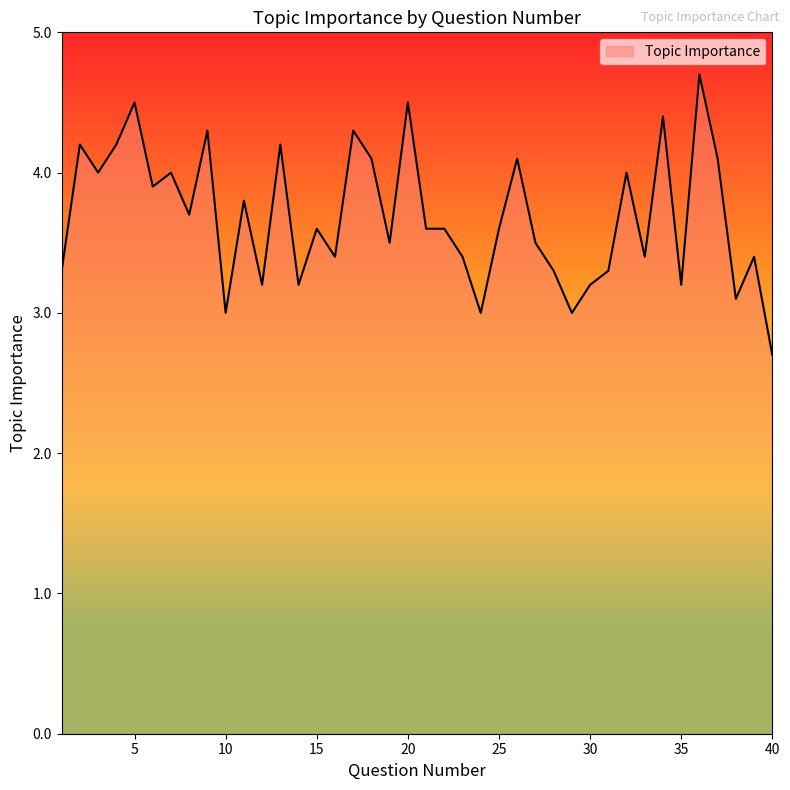

What is the greatest value displayed?

4.7